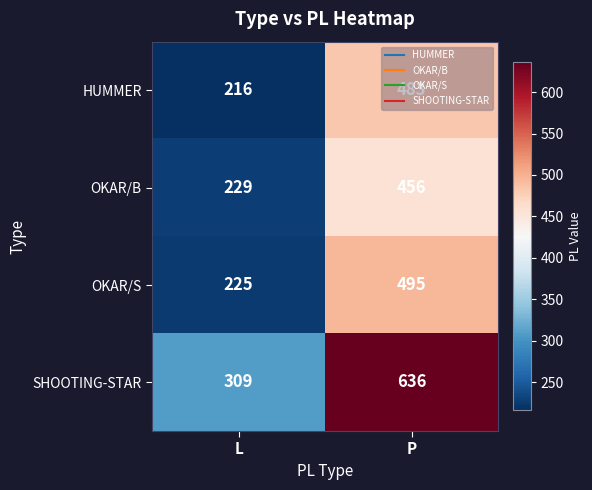

Which category has the highest value across all series?

P